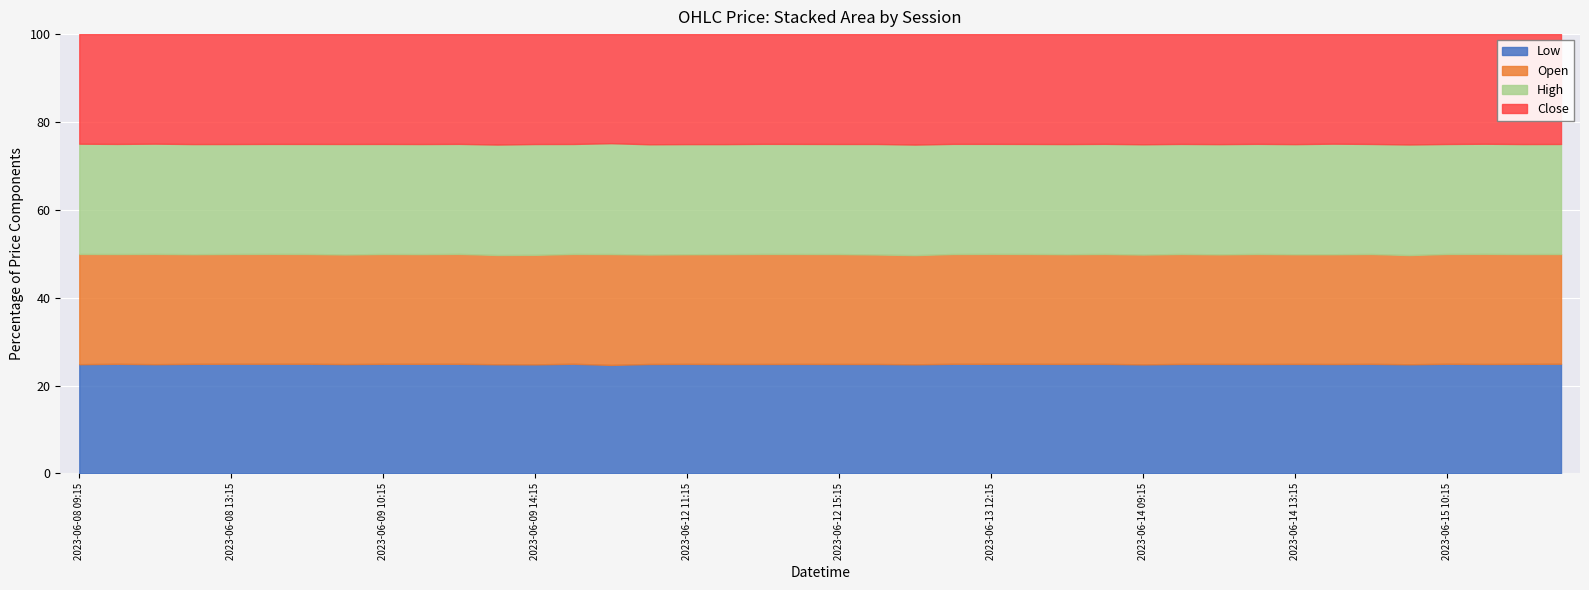

How many data points does each series have?

40